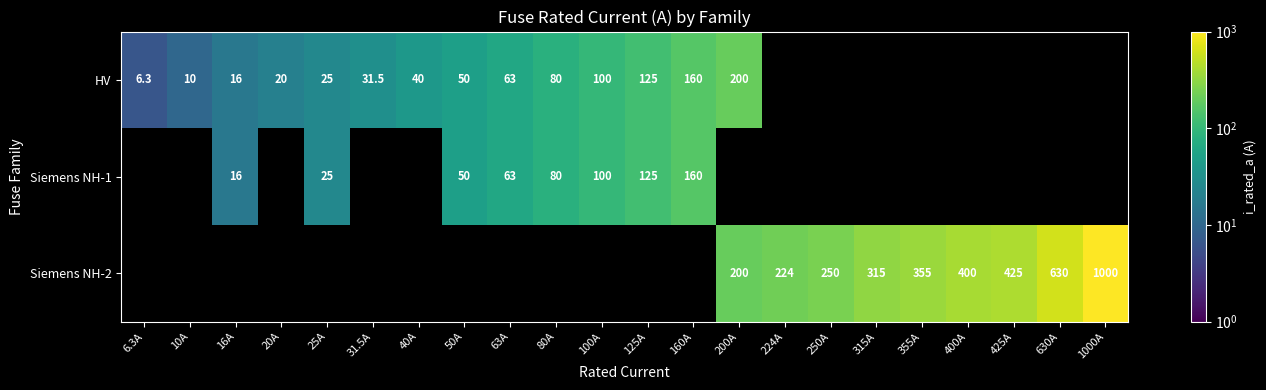

Count the number of categories in the chart.

22